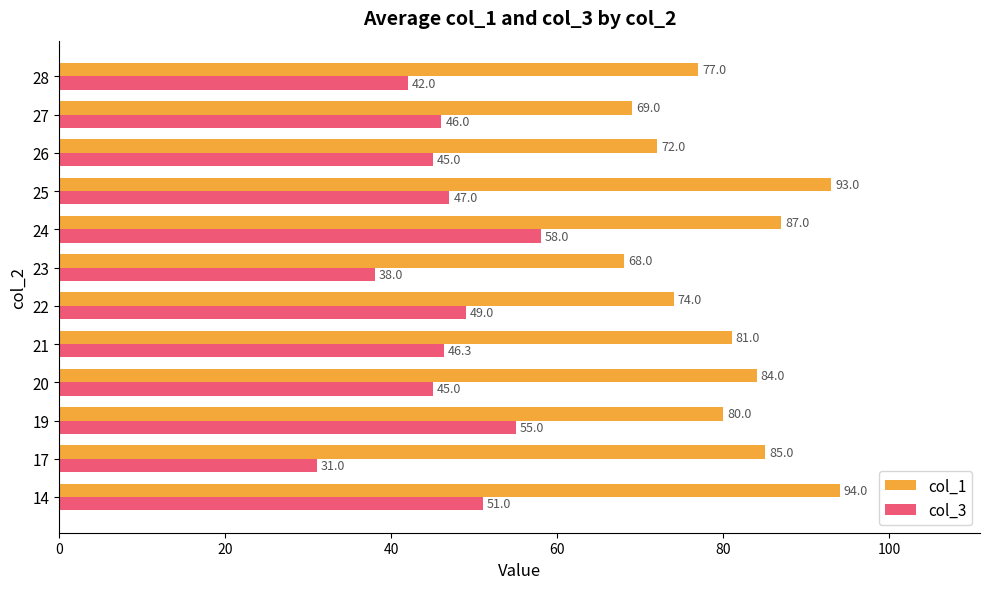

The col_1 series shows 61.7 at 14. True or false?

False